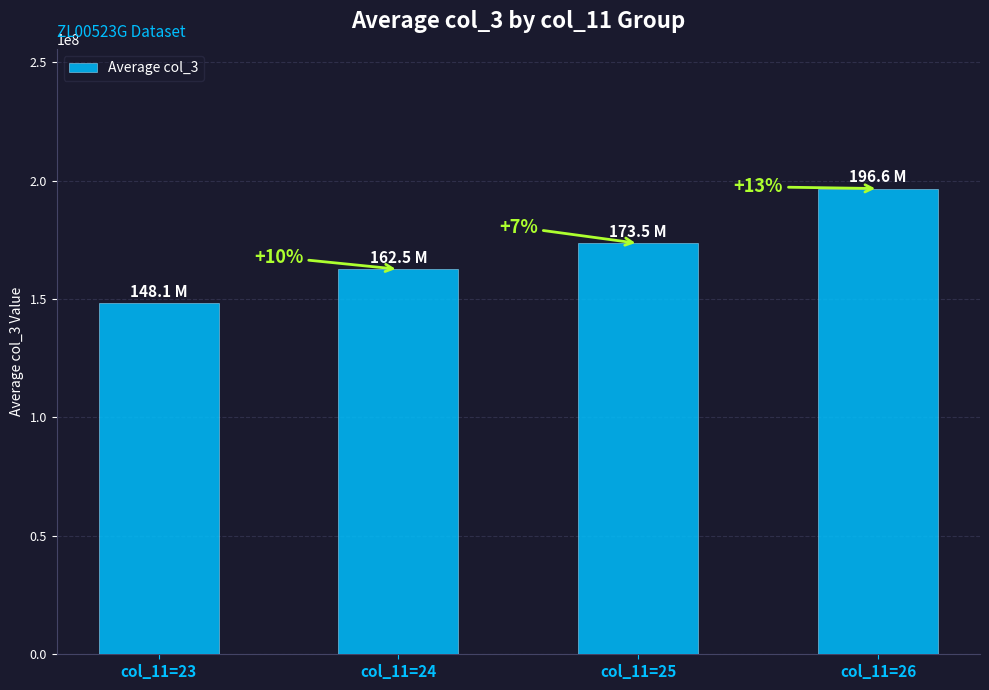

Rank the categories by value from lowest to highest.

col_11=23, col_11=24, col_11=25, col_11=26